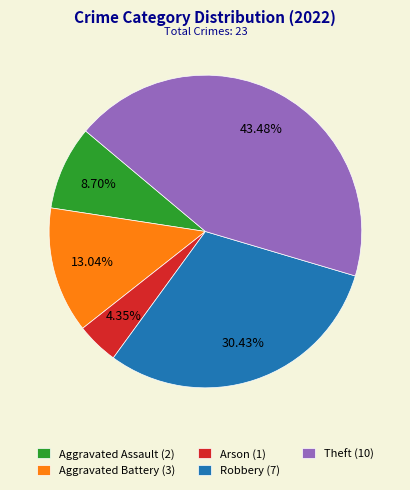

What portion of the pie excludes Aggravated Battery?

87.0%